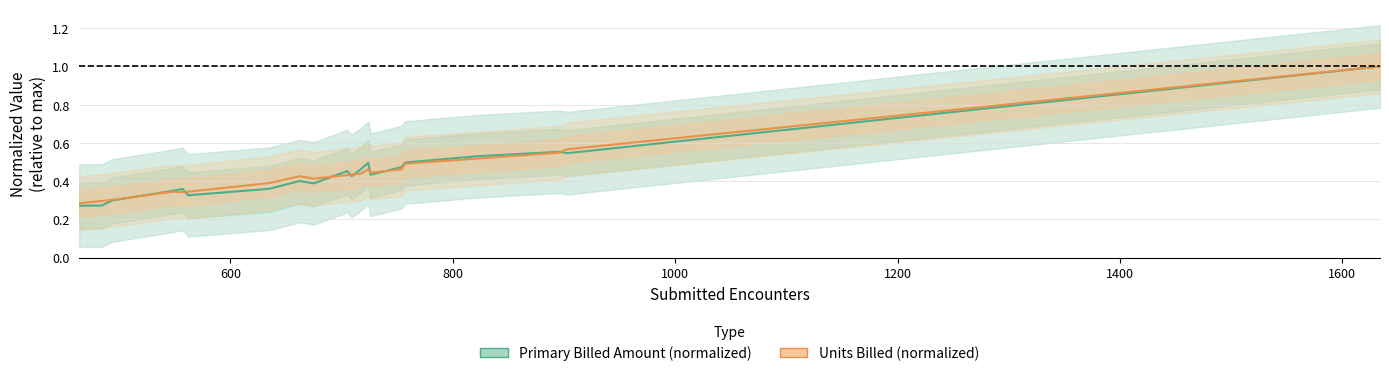

What is the value of the Primary Billed Amount (normalized) point at the 13th from the left?

0.5